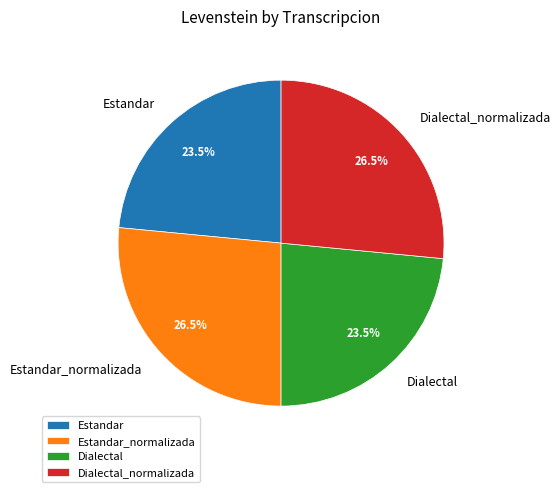

What is the total percentage of Dialectal and Estandar?

47.0%